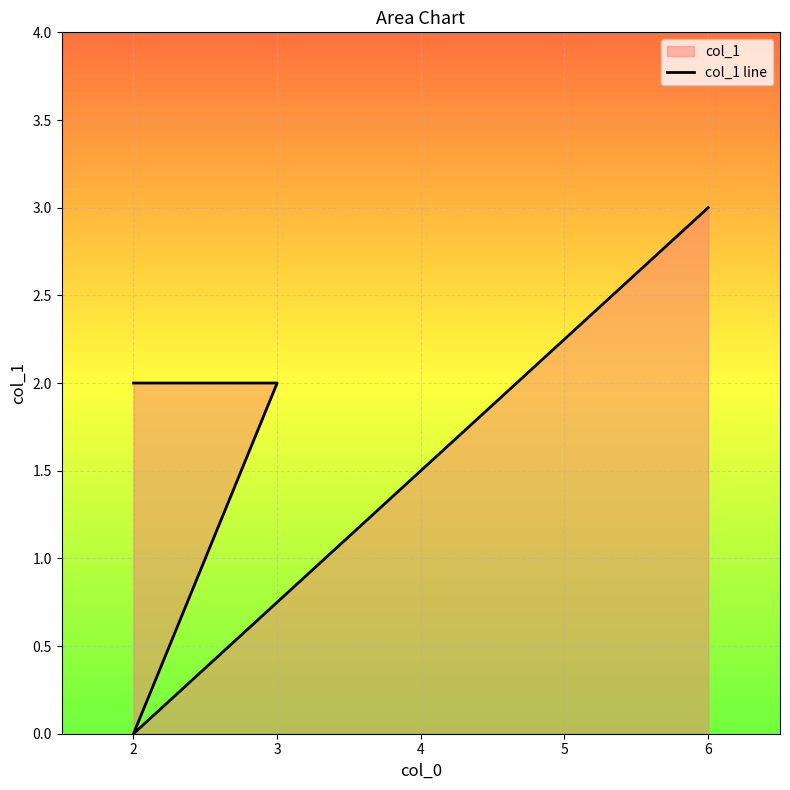

Rank the categories by value from highest to lowest.

6, 2, 3, 2